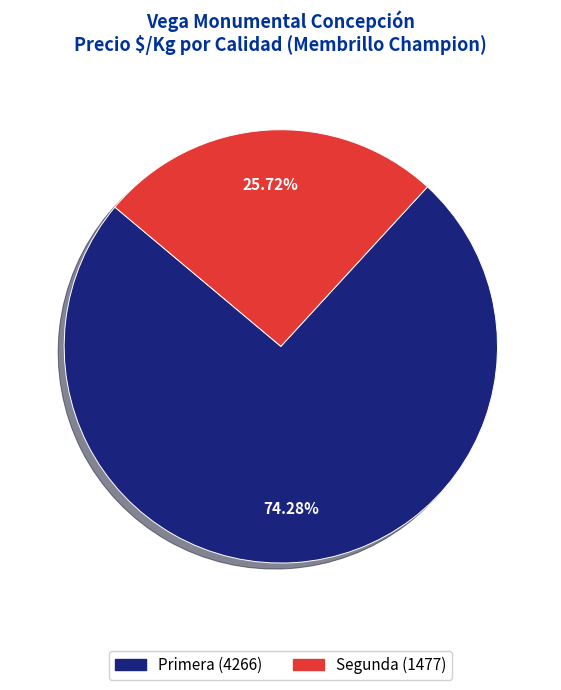

Does any single category account for the majority?

Yes